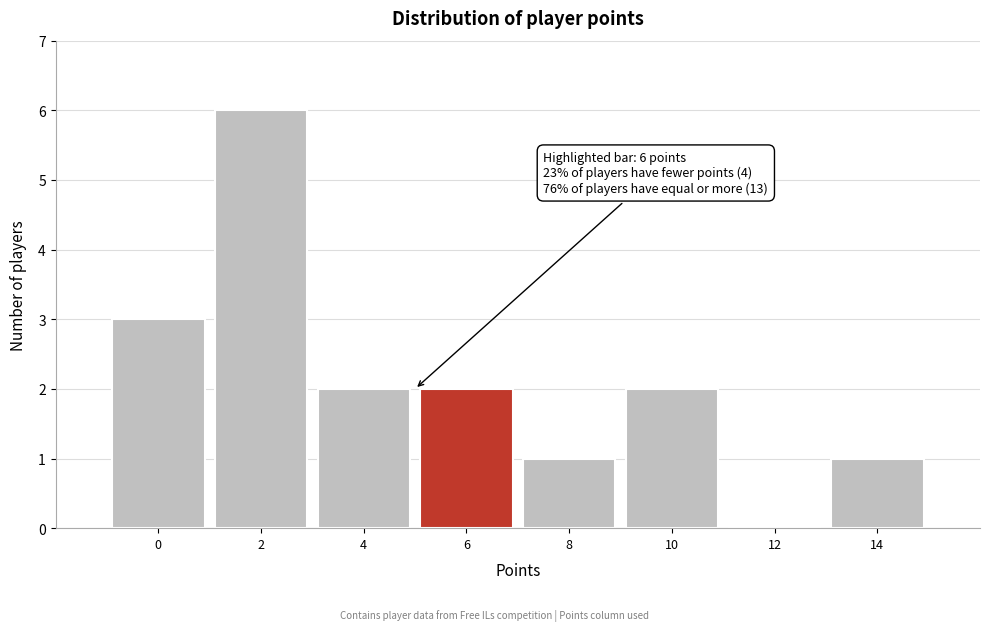

Reading right to left, extract all data points from this chart.

14=1	12=0	10=2	8=1	6=2	4=2	2=6	0=3